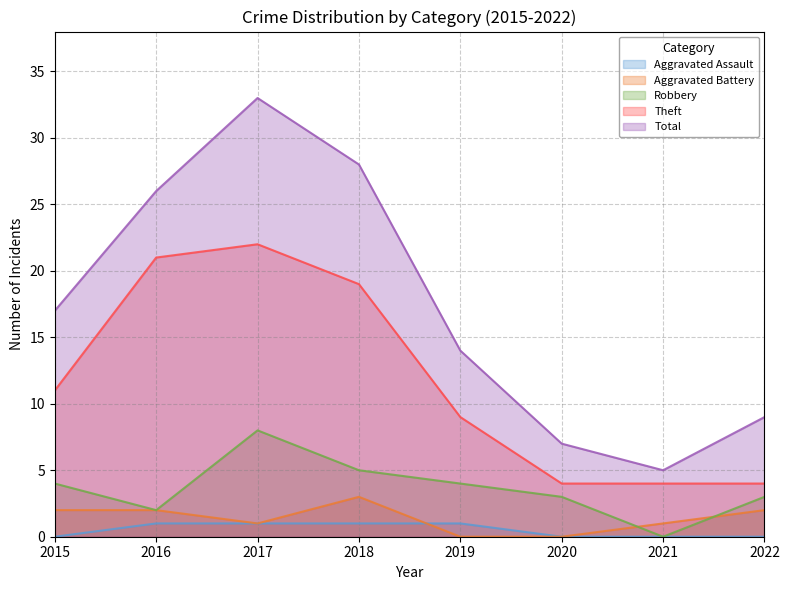

How many positive values does the Aggravated Assault series have?

4